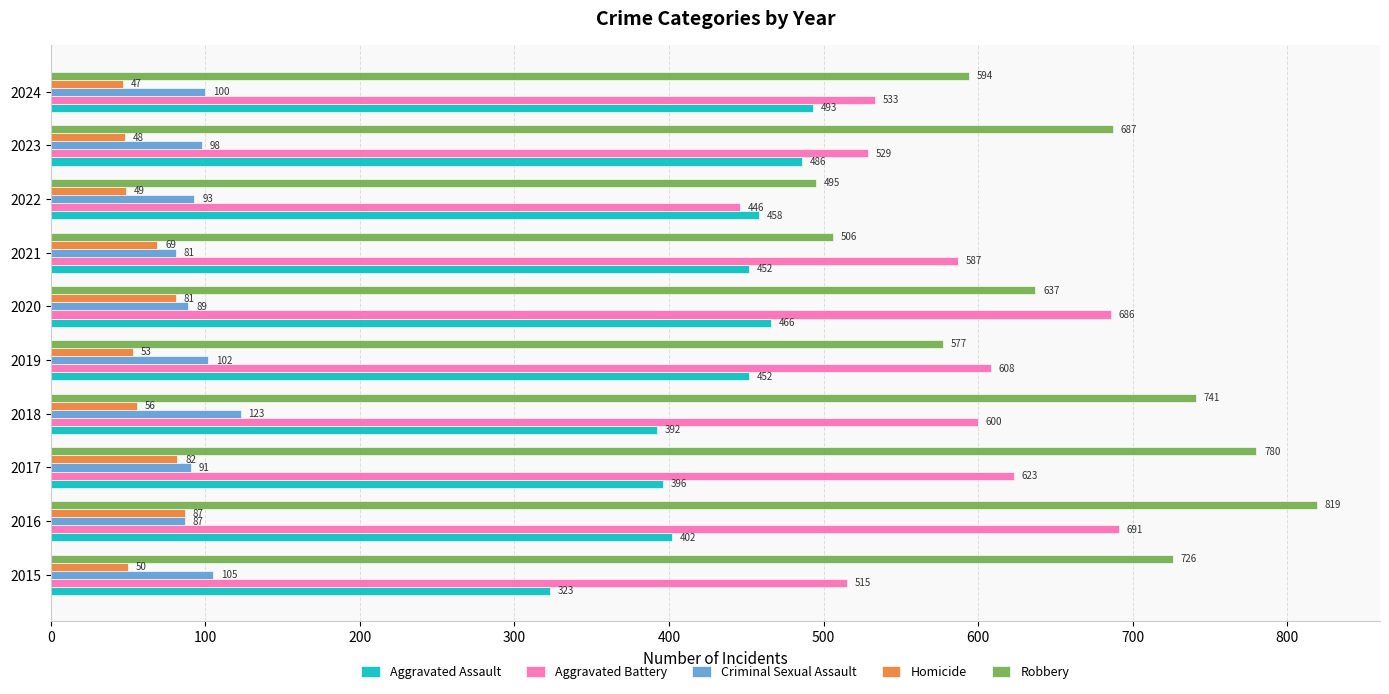

Rank the categories by Robbery value from highest to lowest.

2016, 2017, 2018, 2015, 2023, 2020, 2024, 2019, 2021, 2022